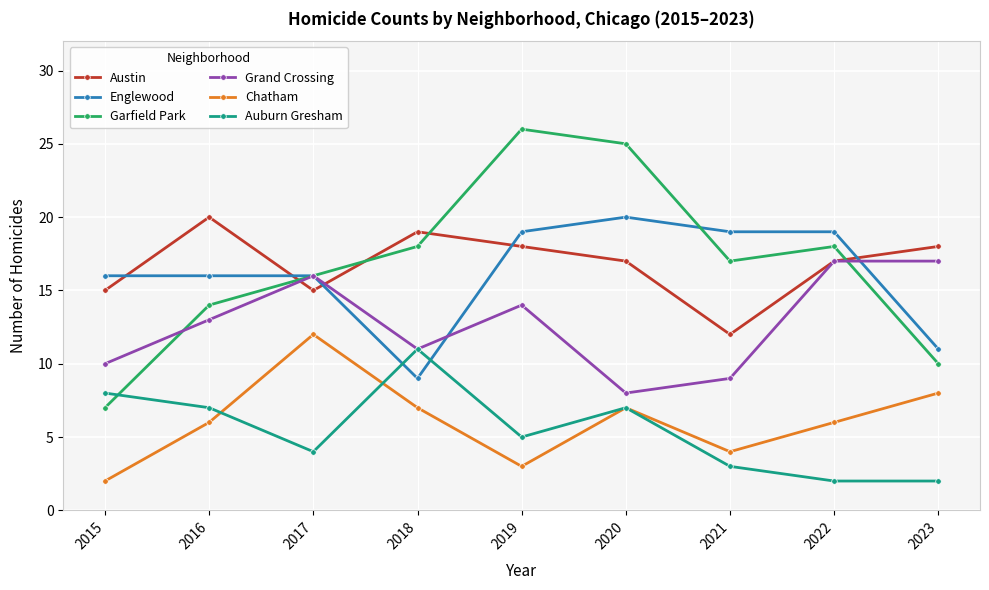

At which label does Austin first exceed 17?

2016